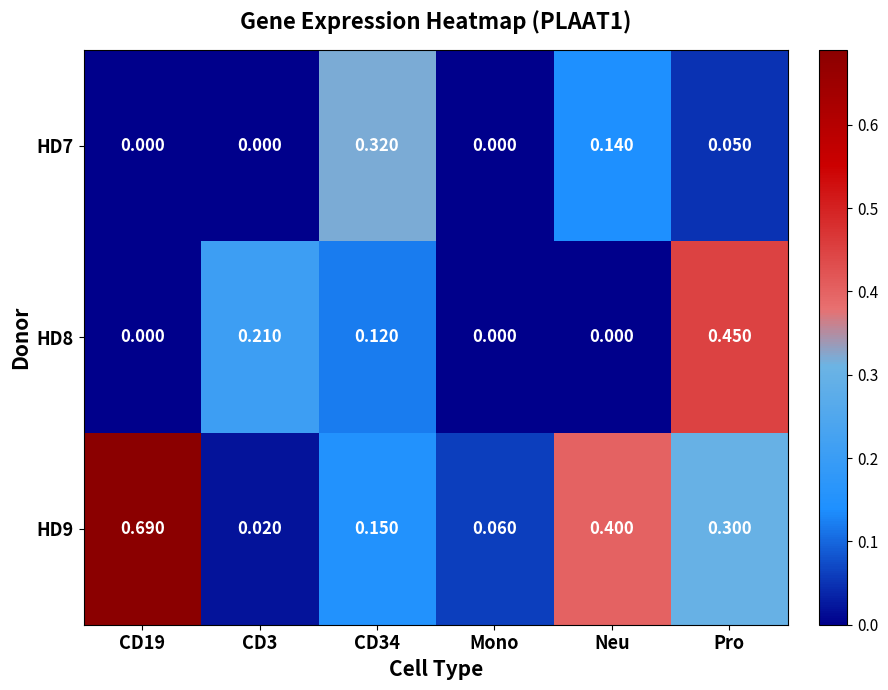

Which series has the largest total across all categories?

HD9